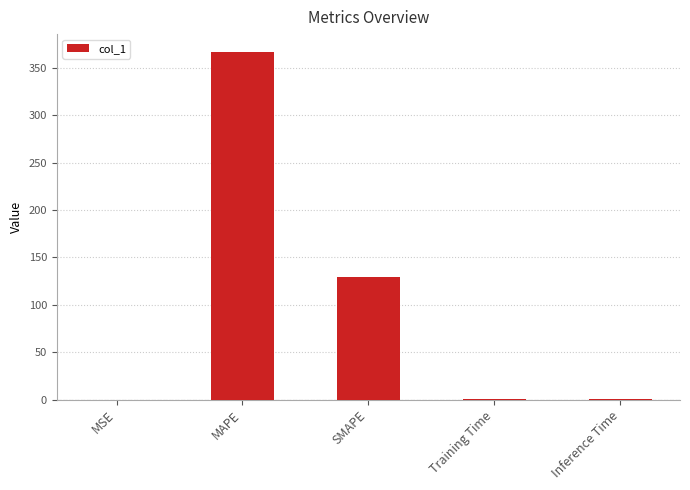

What is the greatest value displayed?

367.1